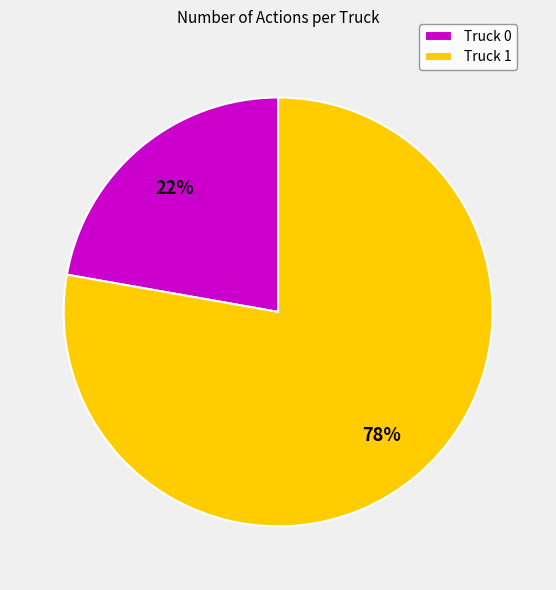

What is the largest slice in the pie chart?

Truck 1